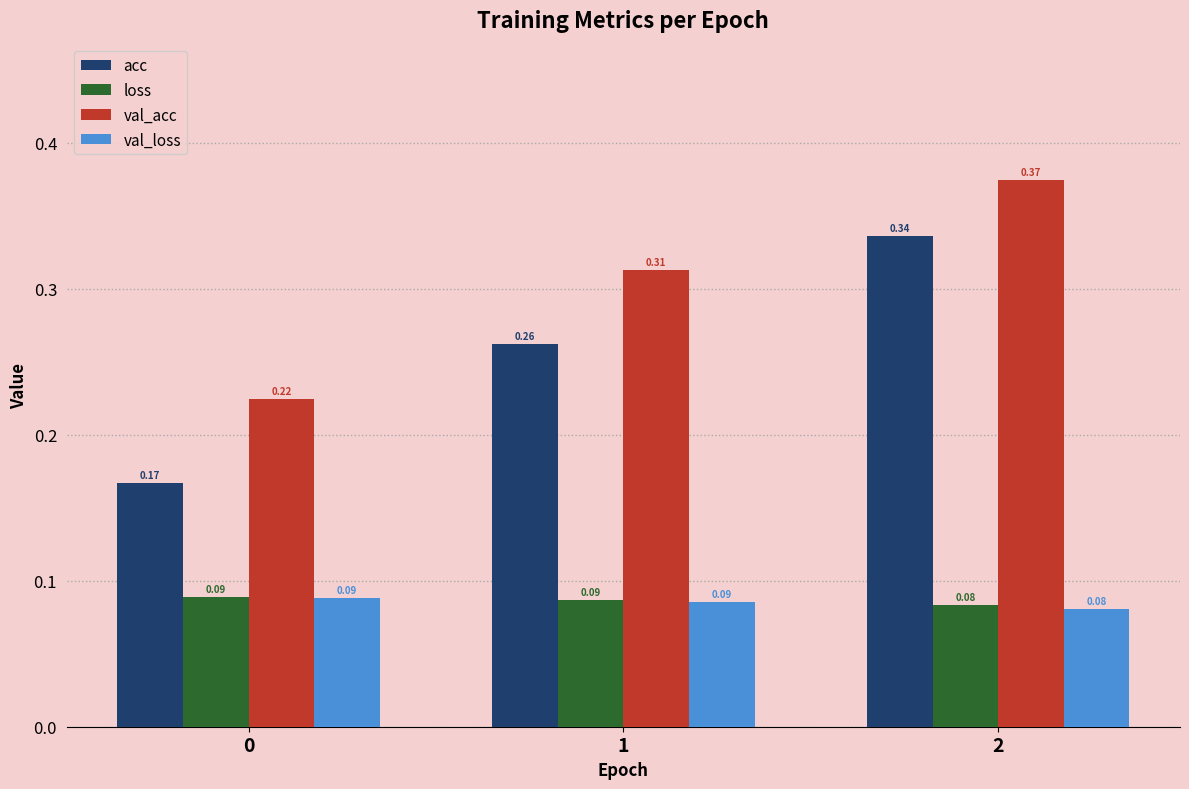

What is the sum of the acc values at 2 and 1?

0.6